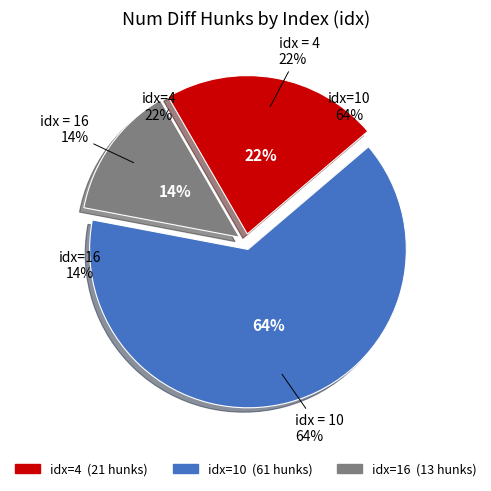

Is there any slice that represents more than half of the pie?

Yes